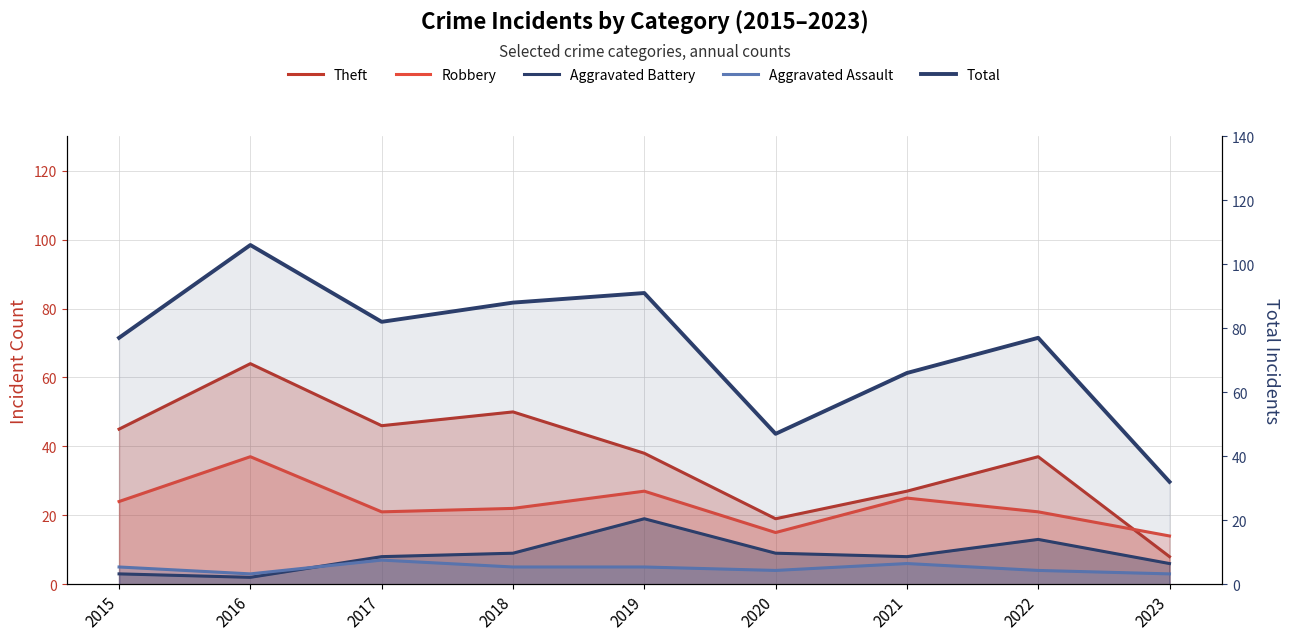

Reading right to left, what are all the values shown in this chart?

Theft: 8	37	27	19	38	50	46	64	45
Robbery: 14	21	25	15	27	22	21	37	24
Aggravated Battery: 6	13	8	9	19	9	8	2	3
Aggravated Assault: 3	4	6	4	5	5	7	3	5
Total: 32	77	66	47	91	88	82	106	77